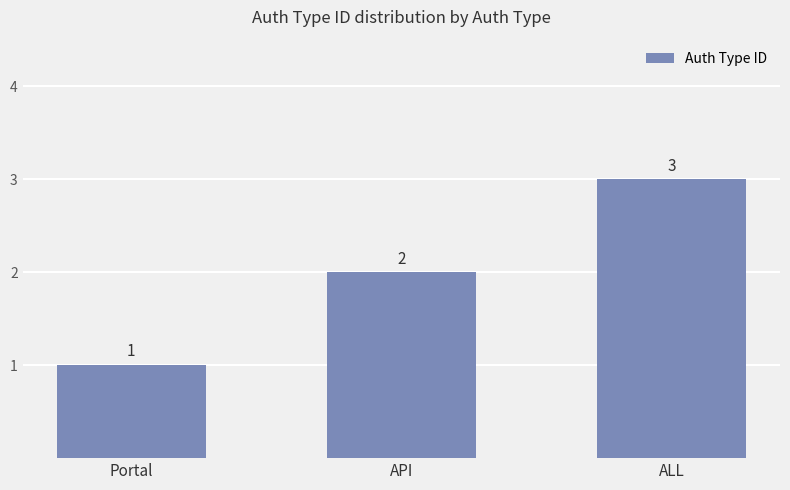

Approximately how many times larger is the value at ALL compared to Portal?

3.0